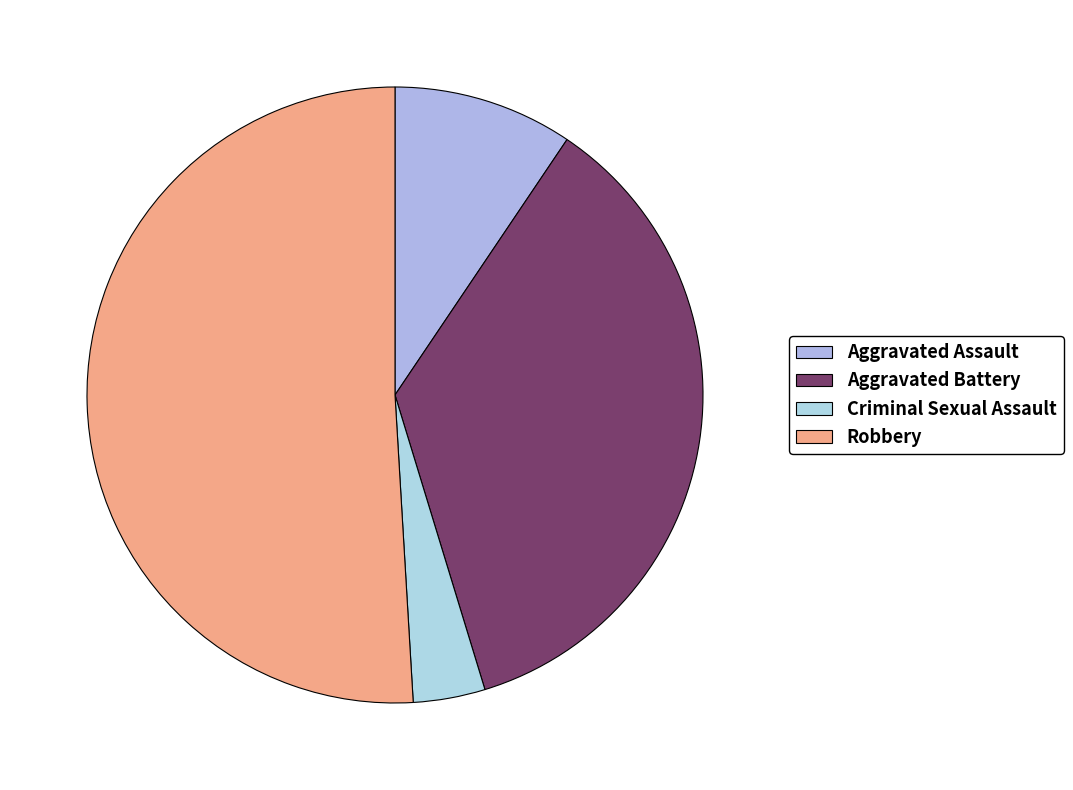

To the nearest percent, what is the combined percentage of Aggravated Assault and Criminal Sexual Assault?

13%